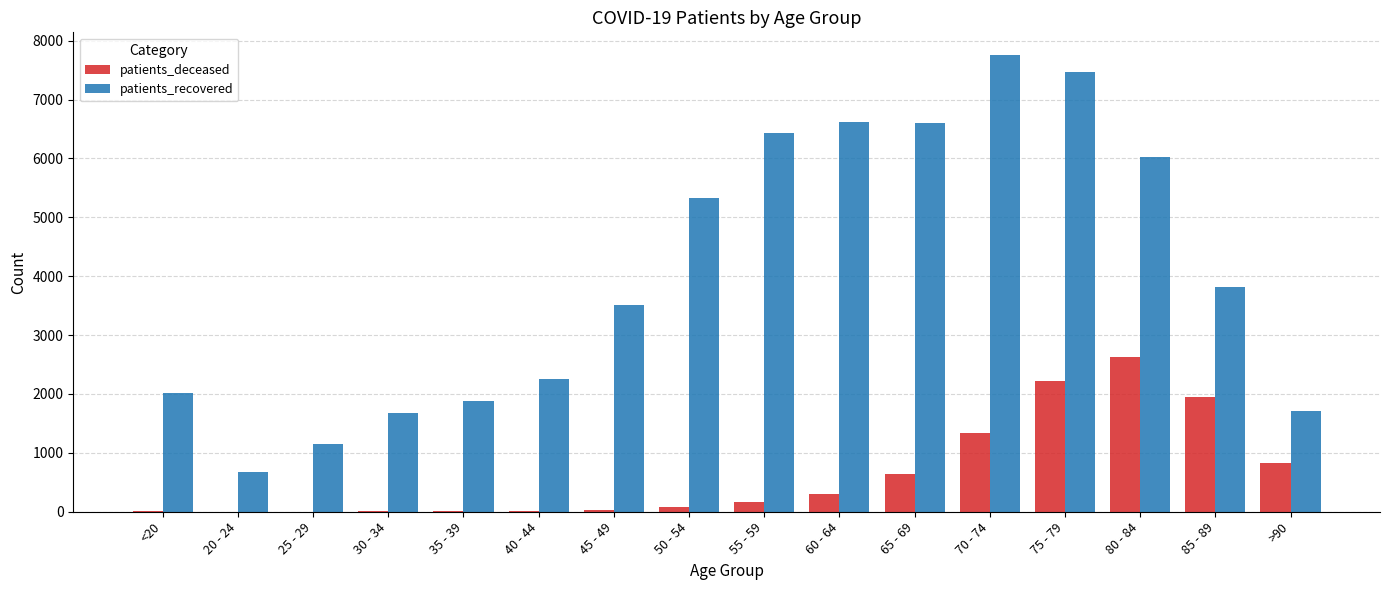

Which series has the largest range (max minus min)?

patients_recovered